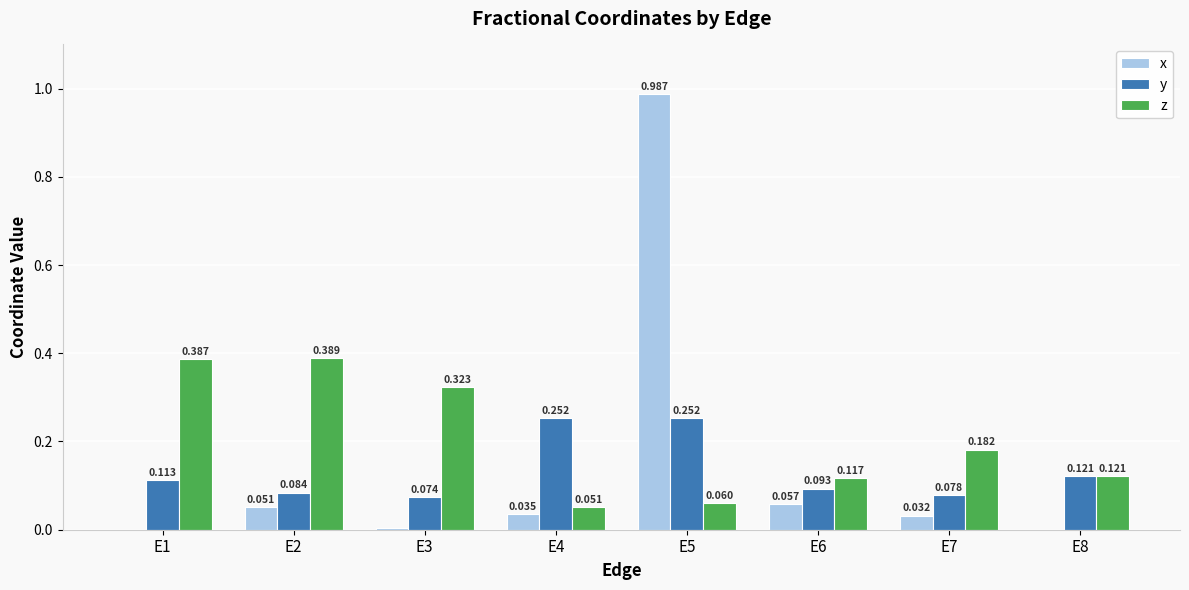

Is the value of x at E1 greater than the value of z at E8?

No